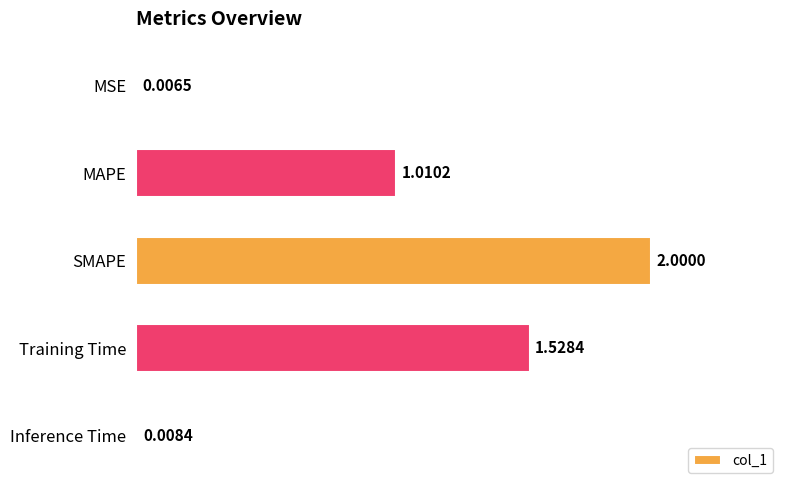

Which category has the highest value across all series?

SMAPE